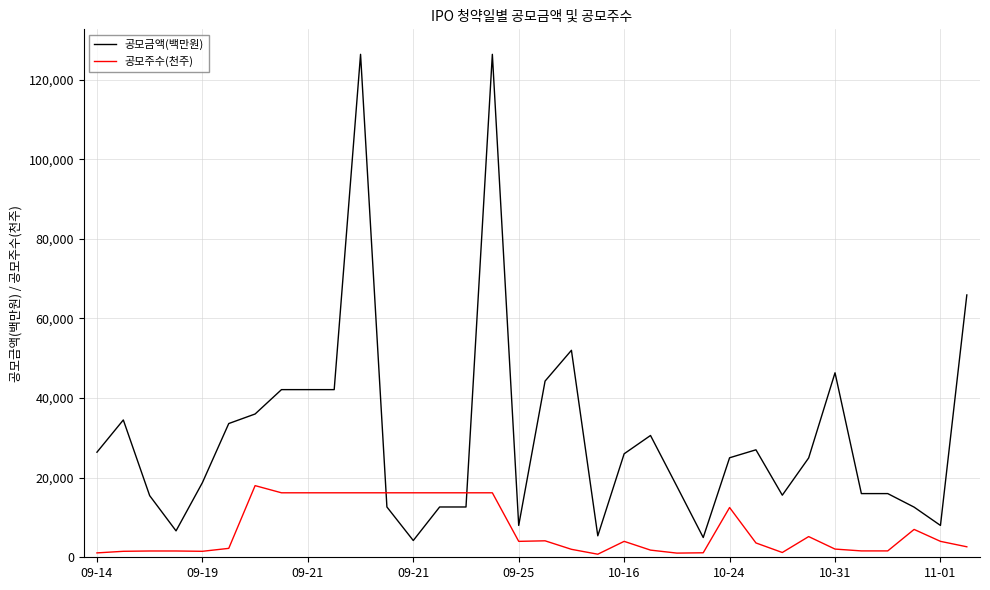

What is the difference between the maximum and minimum values in the 공모주수(천주) series?

17230.0